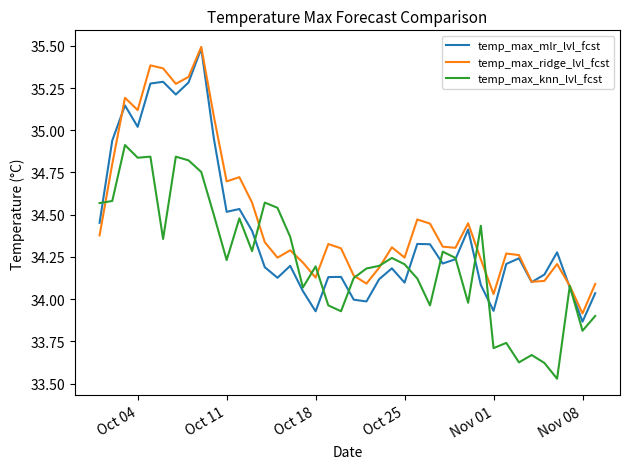

List the series in order of their overall mean, lowest first.

temp_max_knn_lvl_fcst, temp_max_mlr_lvl_fcst, temp_max_ridge_lvl_fcst